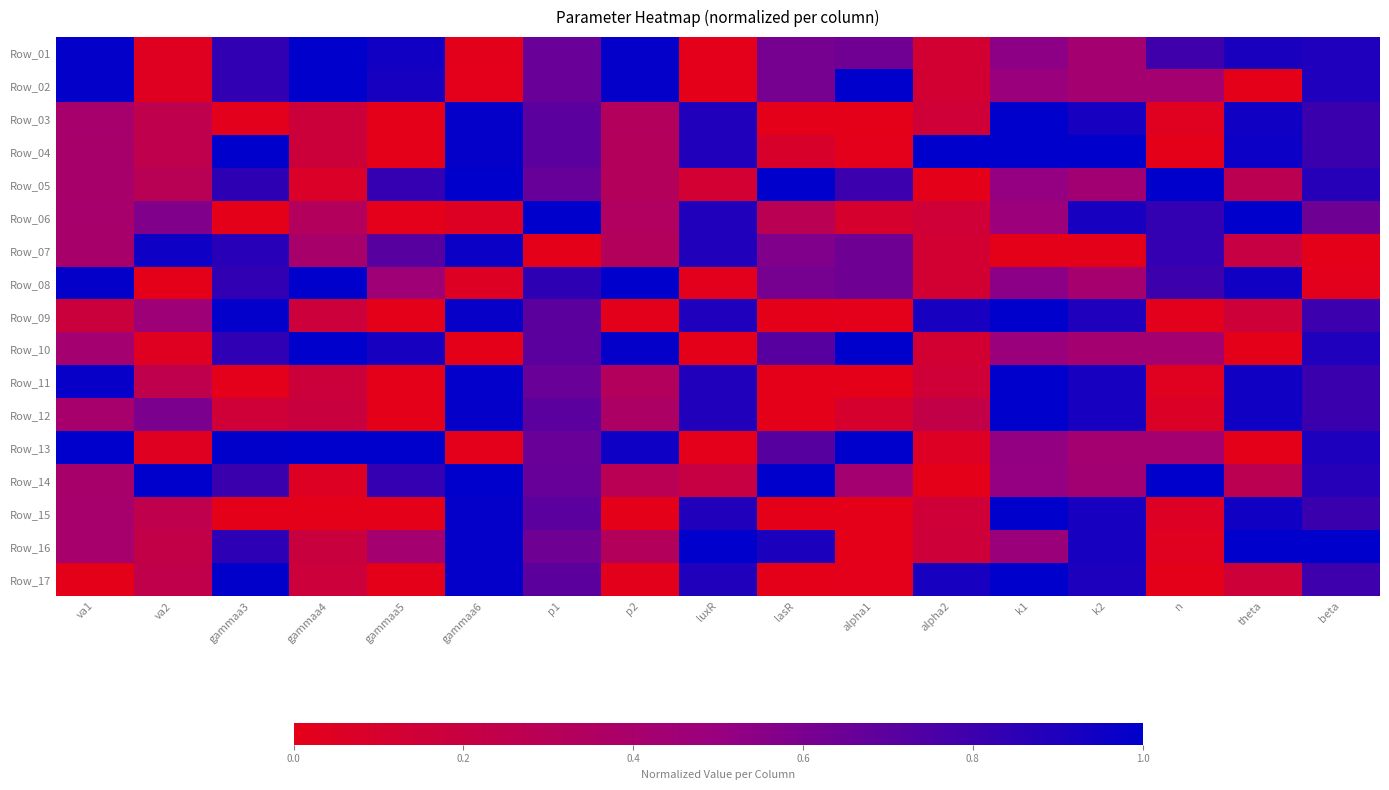

Which has a higher value, k2 or theta?

theta